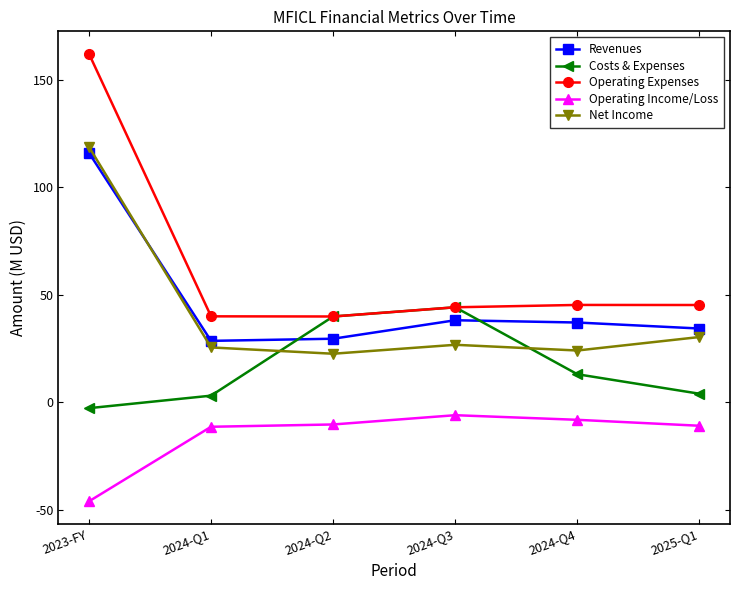

Which series has the largest total across all categories?

Operating Expenses